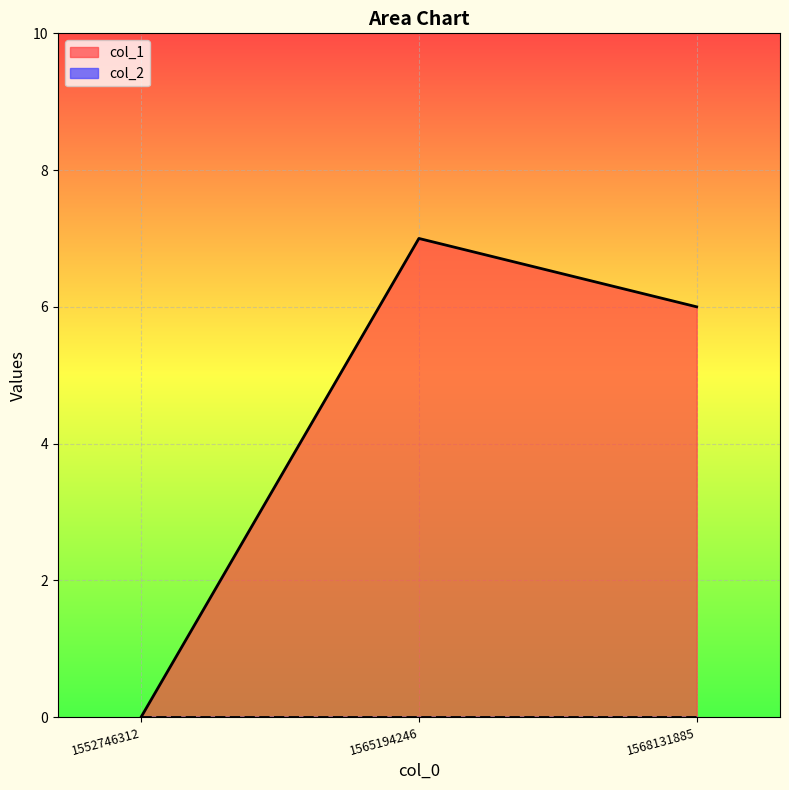

What is the change in value from 1565194246 to 1568131885?

-1